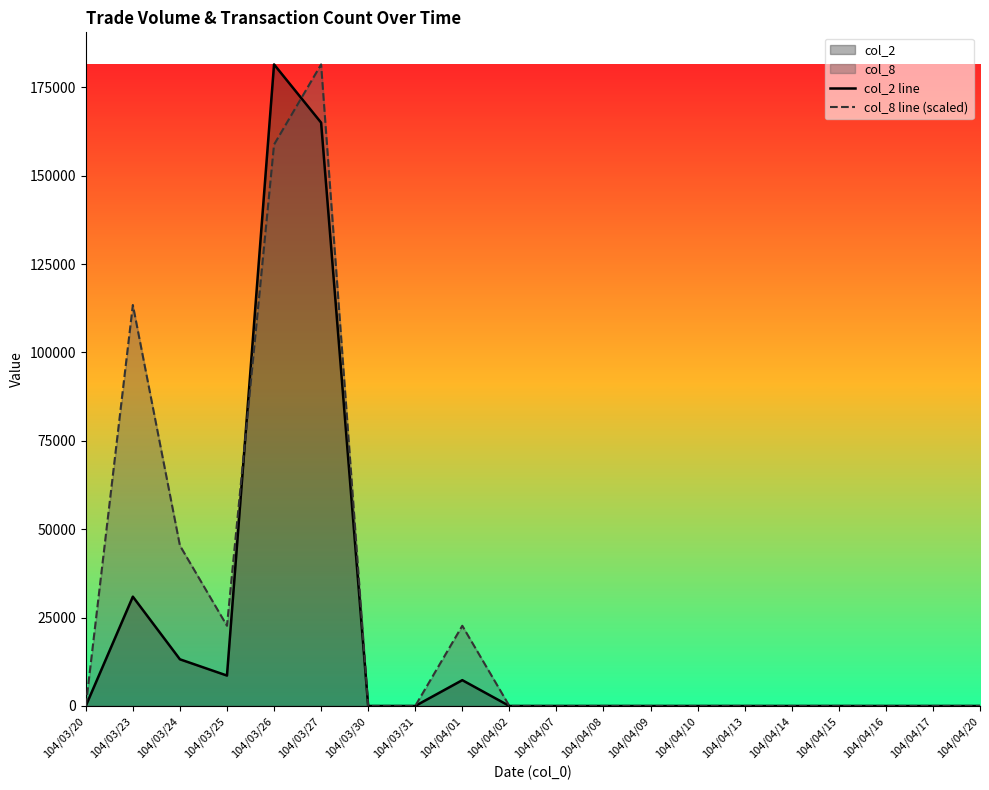

Which series changed the most between 104/04/02 and 104/04/09?

col_2 line